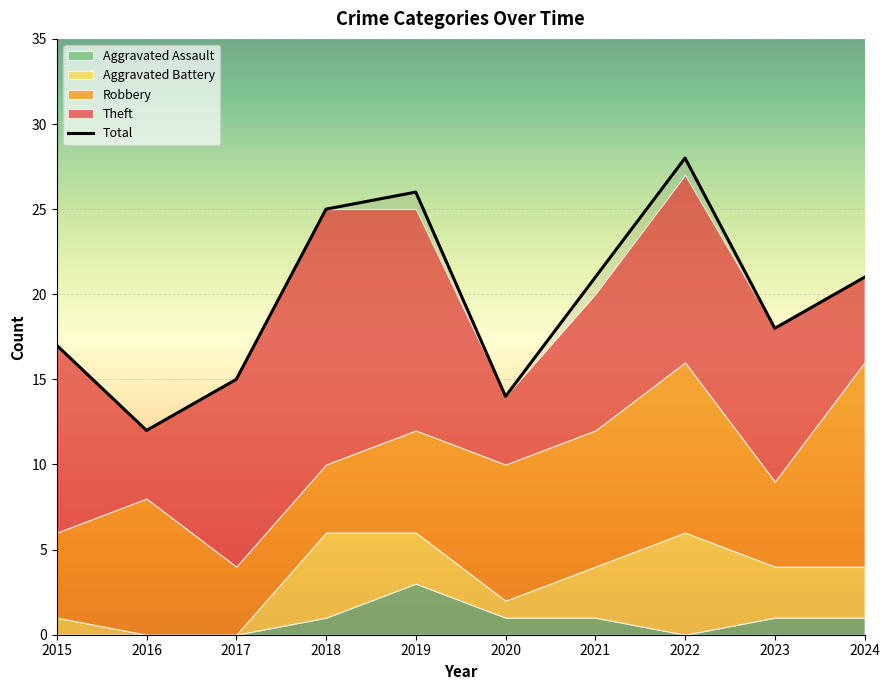

What is the spread (max minus min) of values at 2024?

20